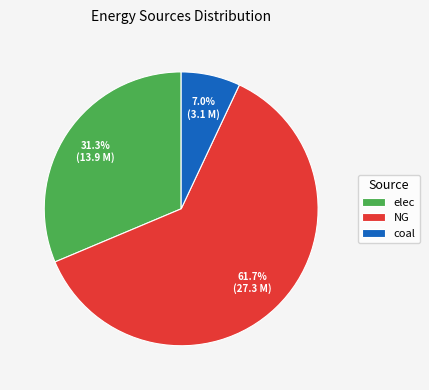

To the nearest percent, what is the average slice percentage?

33%